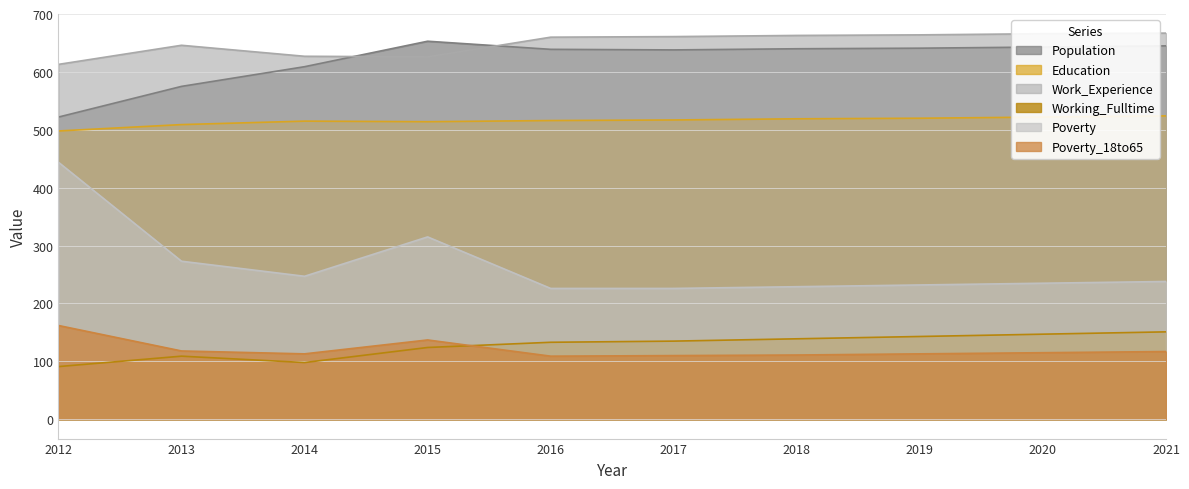

True or false: Working_Fulltime and Education cross at least once.

False